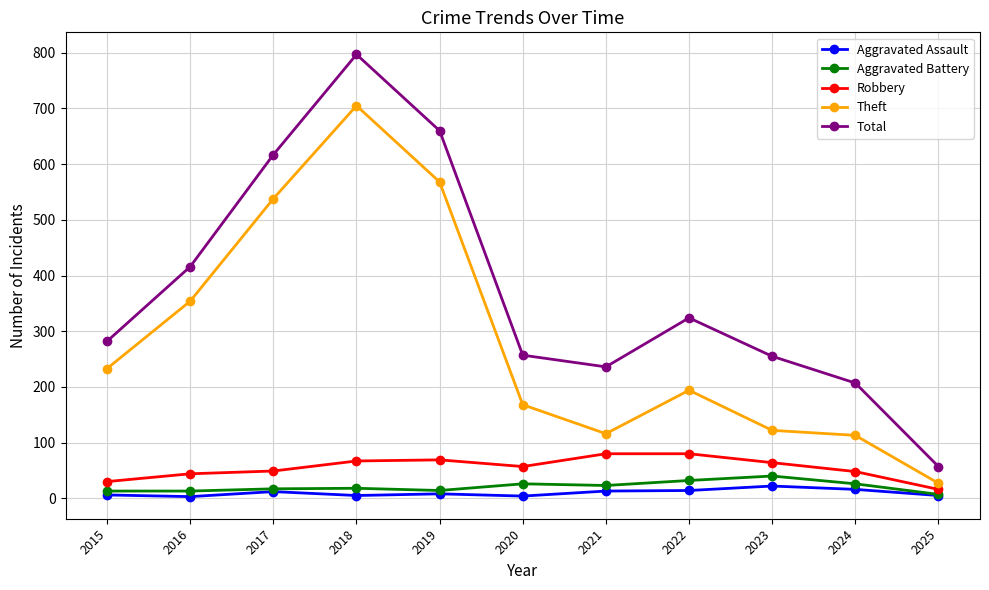

What is the highest value of the Aggravated Assault series?

22